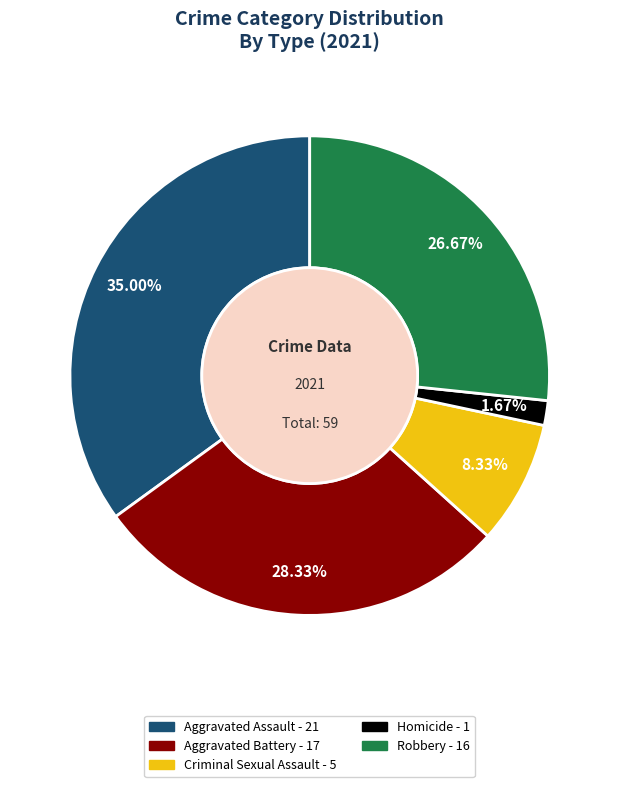

Which slice is the largest?

Aggravated Assault